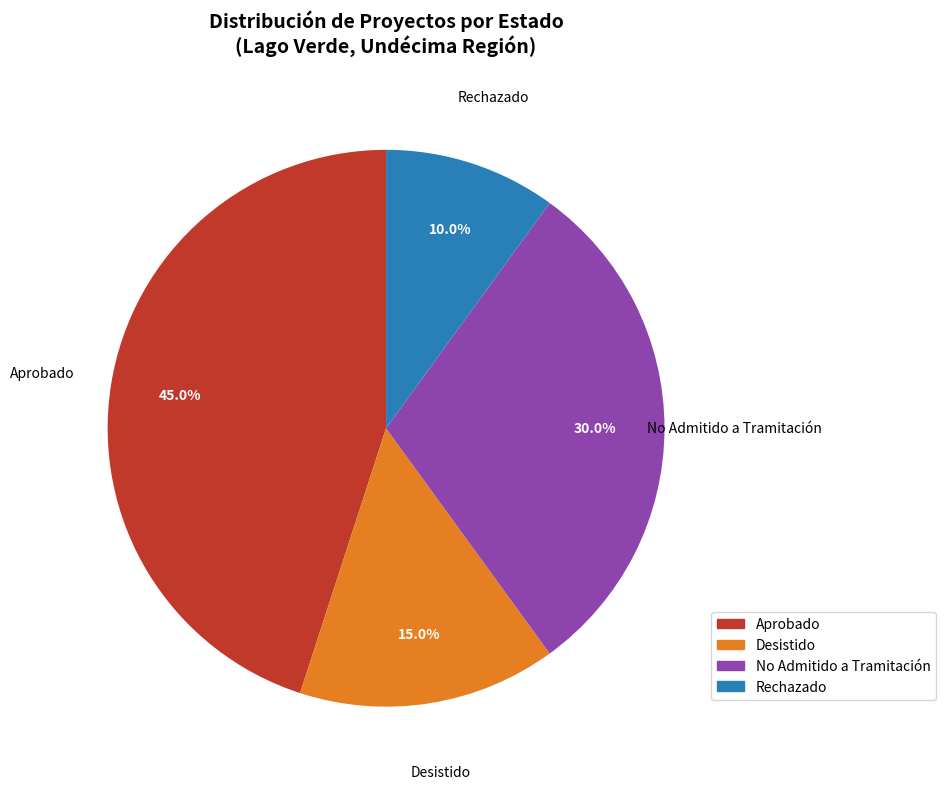

What is the largest slice in the pie chart?

Aprobado